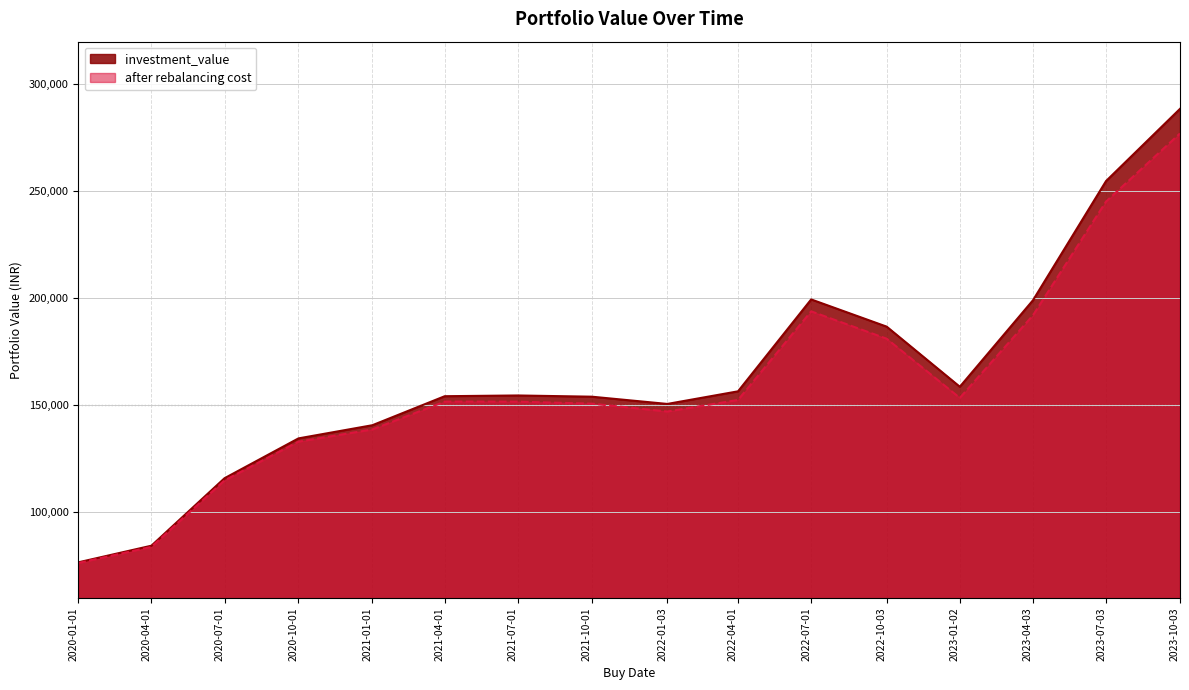

At which category does after rebalancing cost reach its first local peak?

2021-04-01